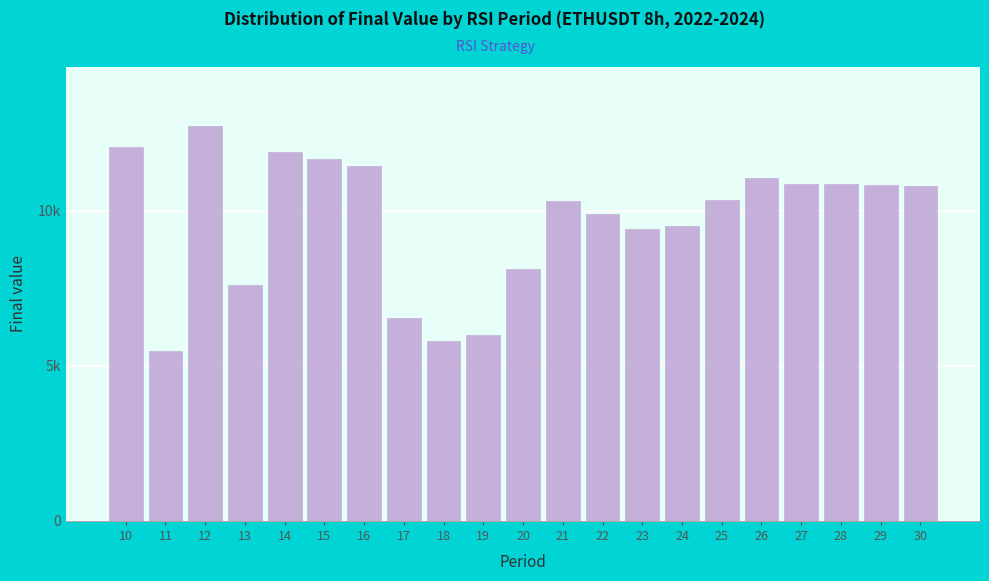

Does the chart contain any negative values?

No